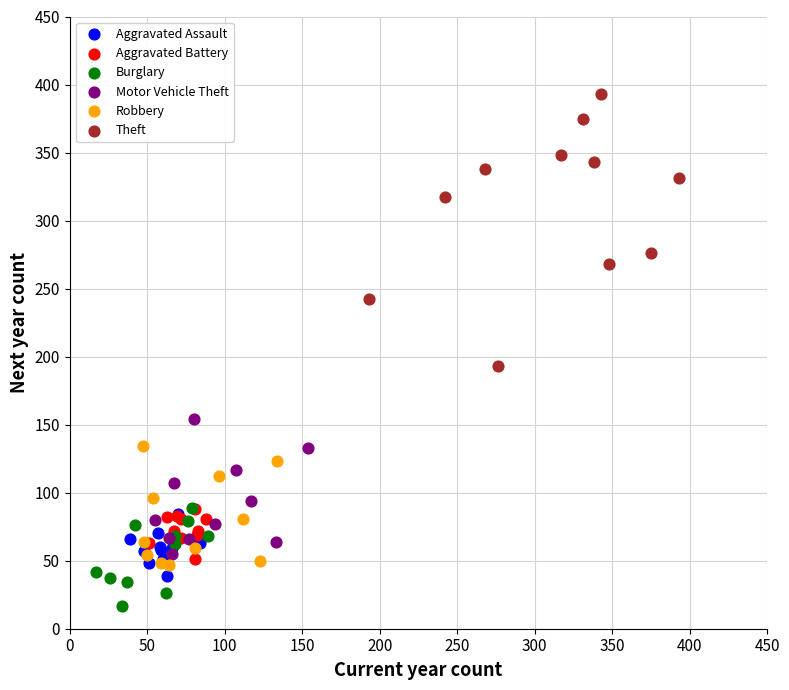

Which series has the widest spread of Y values?

Theft